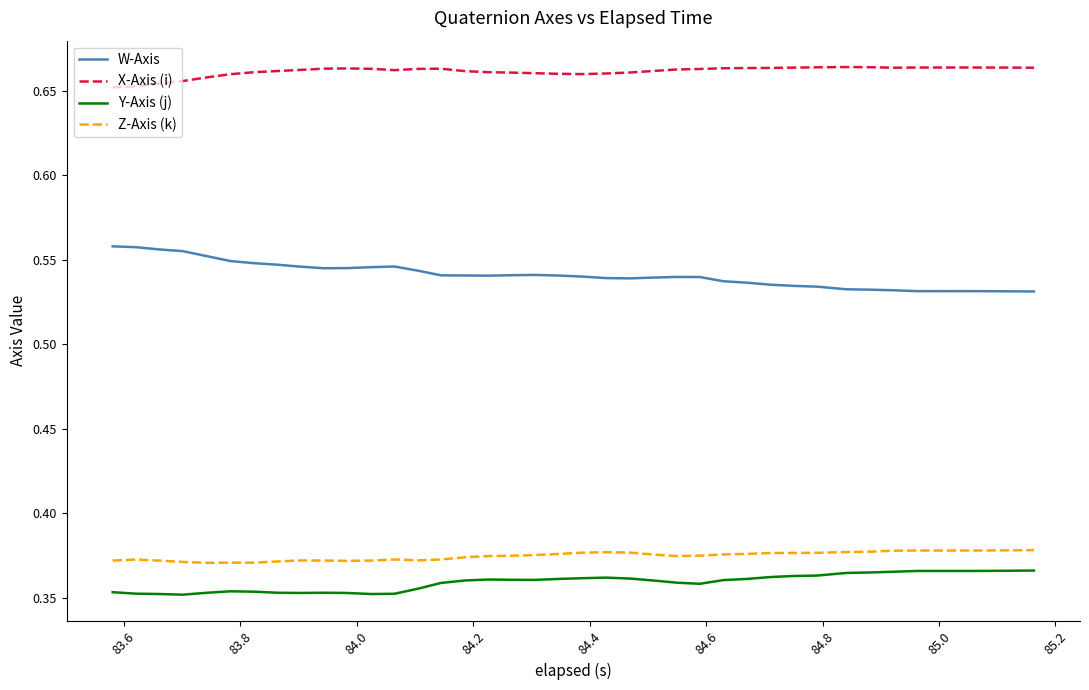

True or false: X-Axis (i) and W-Axis intersect in this chart.

False